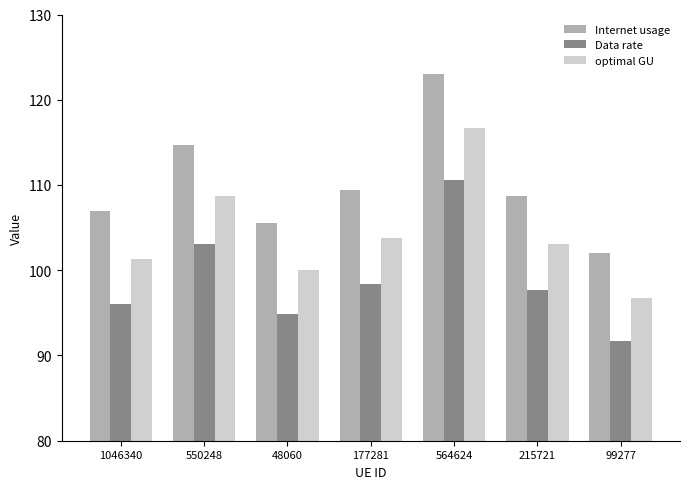

Which series has the widest spread of values?

Internet usage